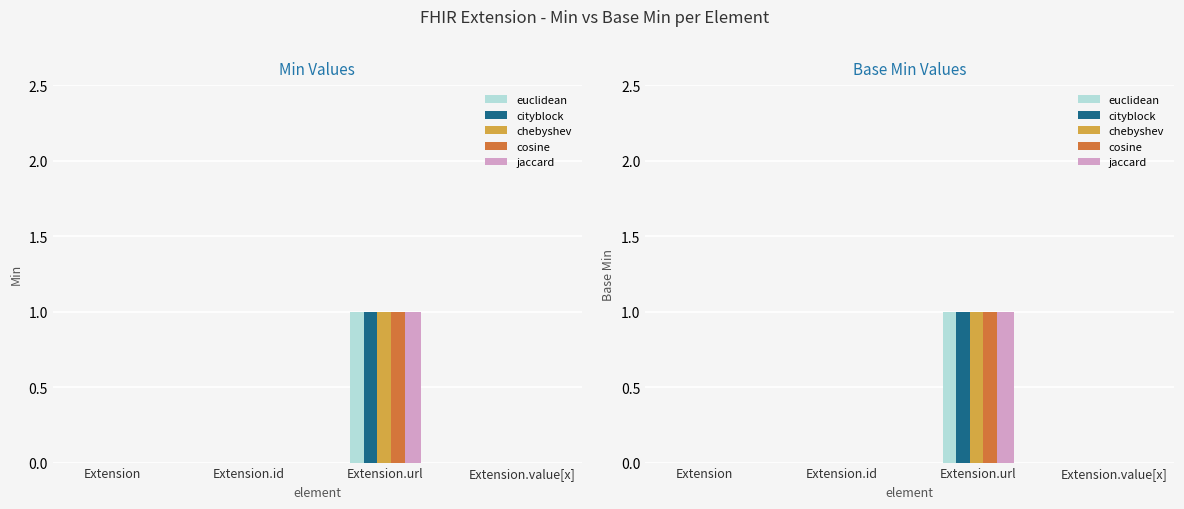

What is the difference between the jaccard values at Extension.url and Extension.value[x]?

1